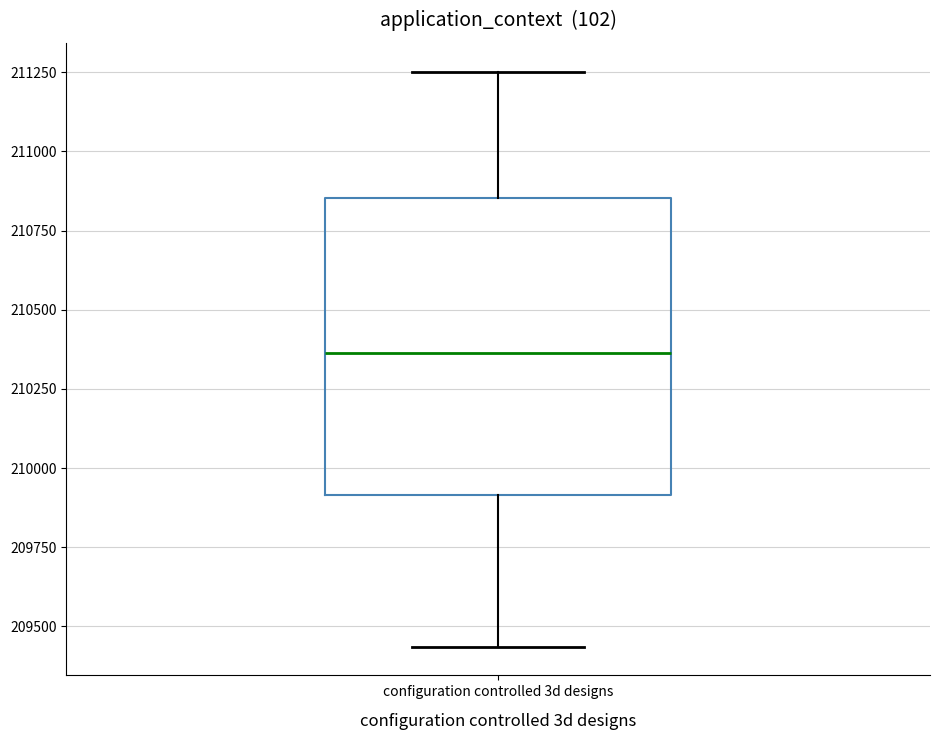

Where does the lower whisker of the box for configuration controlled 3d designs end on the y-axis? The values are not printed on the chart, so give them approximately, as read against the axis.

209450